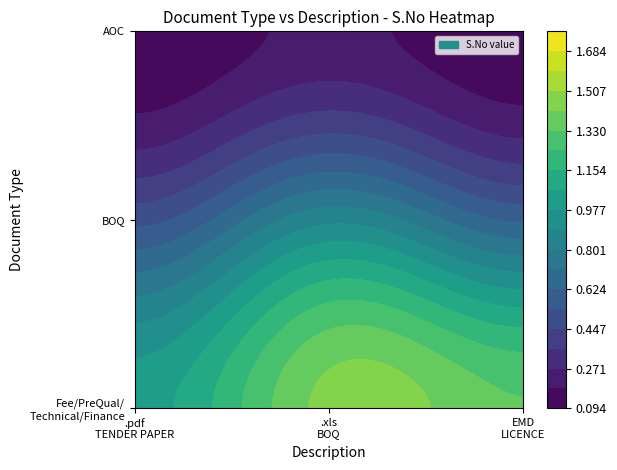

Which series has the largest total across all categories?

Fee/PreQual/Technical/Finance